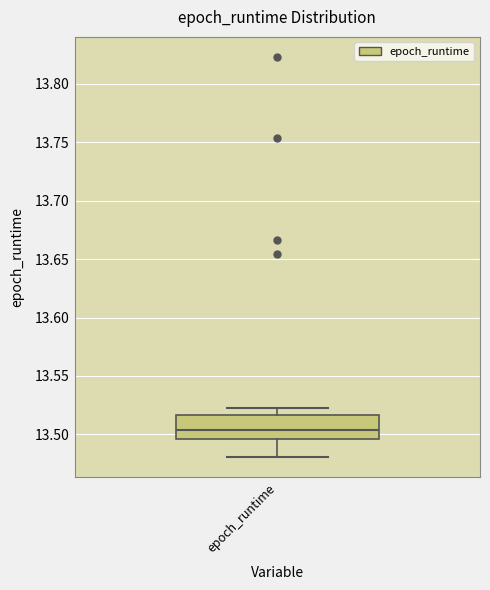

Transcribe this box plot: give where the median line is, the range the box spans, and where the two whiskers end, as read against the y-axis. The values are not printed on the chart, so give them approximately, as read against the axis.

median 13.505, box 13.495 to 13.515, whiskers 13.480 to 13.525